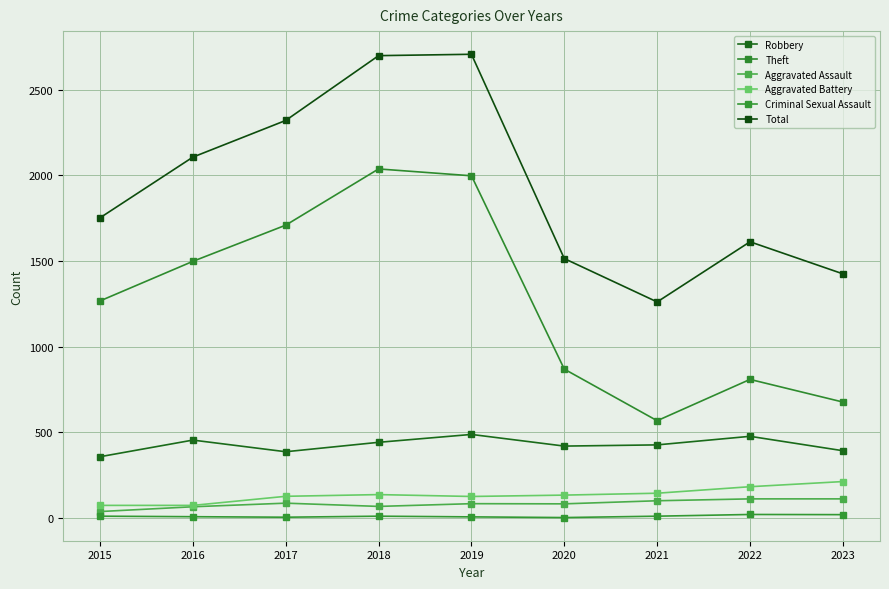

True or false: Aggravated Assault and Aggravated Battery cross at least once.

False